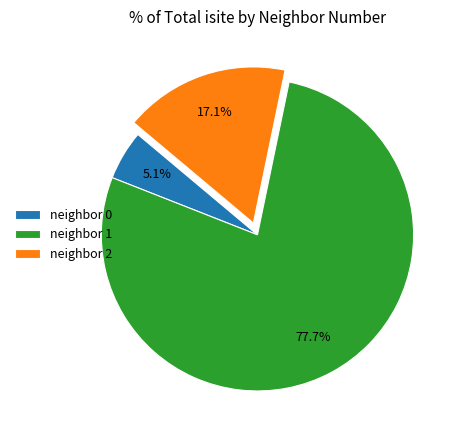

Which has a higher value, neighbor 0 or neighbor 2?

neighbor 2